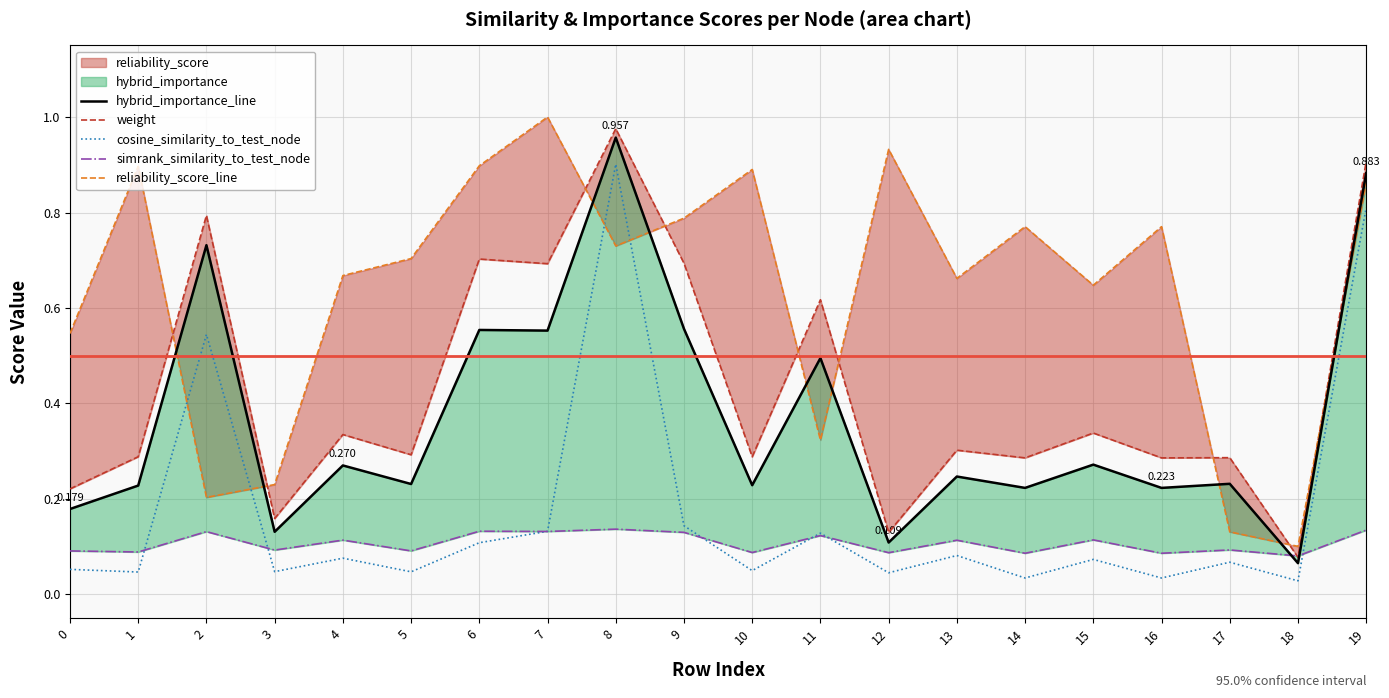

True or false: simrank_similarity_to_test_node and reliability_score_line intersect in this chart.

False